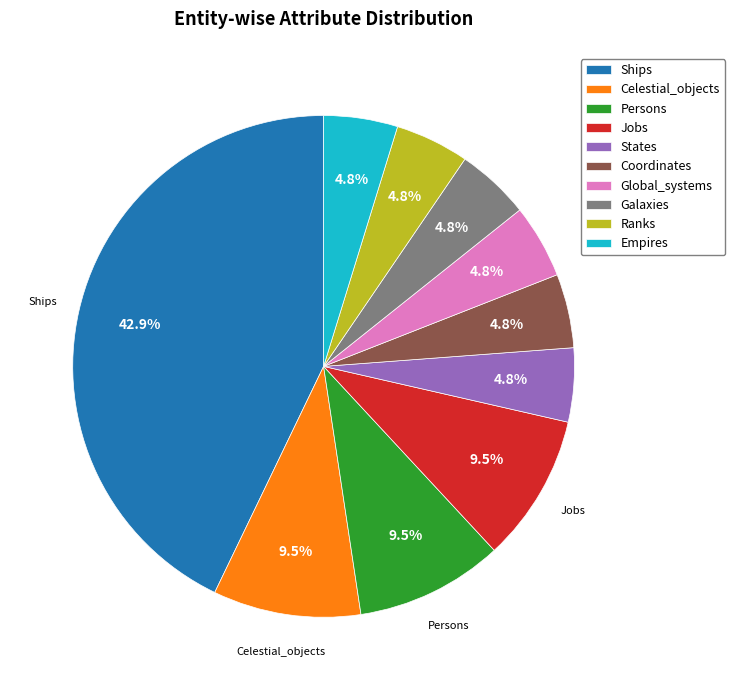

Which category has the biggest portion of the pie?

Ships